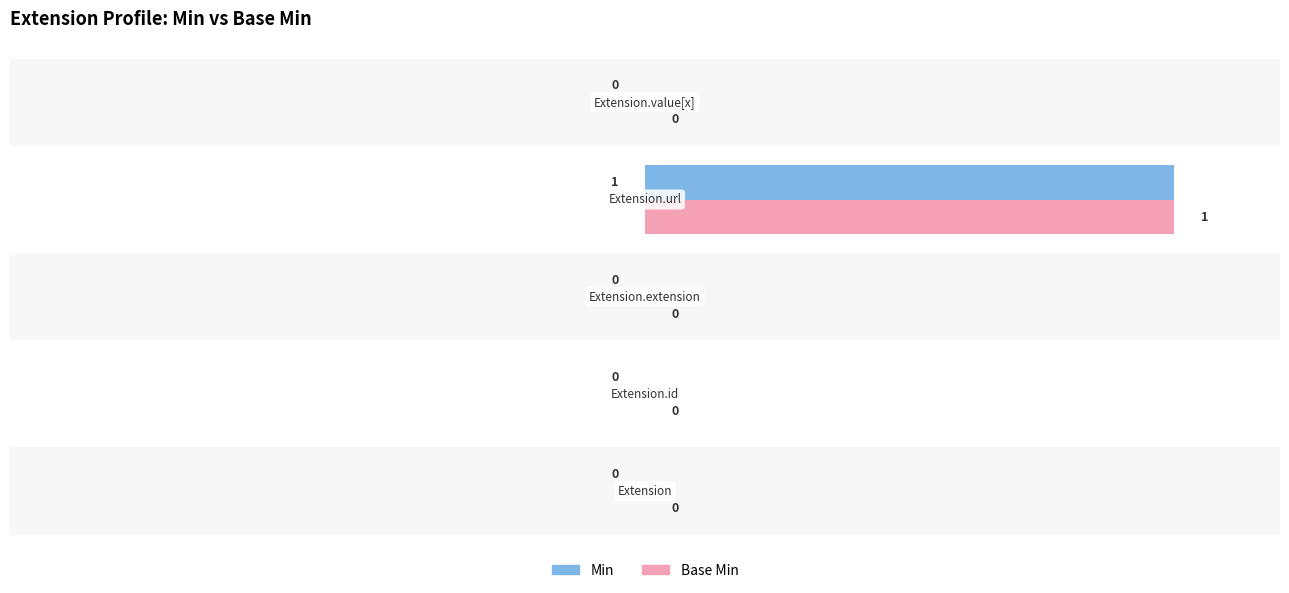

The Base Min series shows 0 at 3. True or false?

False